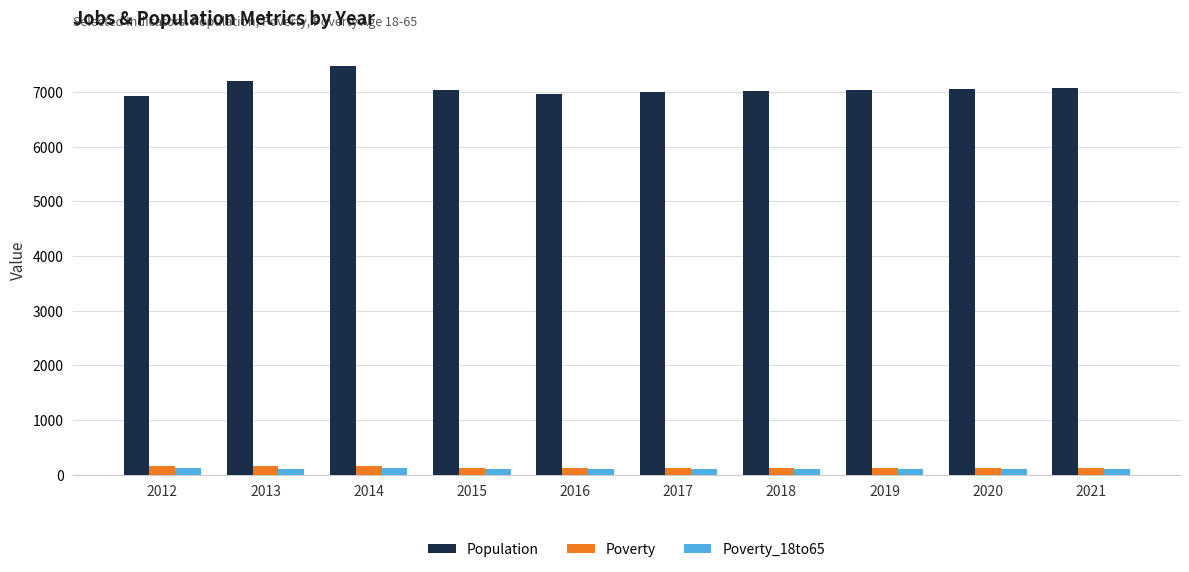

The value of Population at 2013 is 7198. True or false?

True